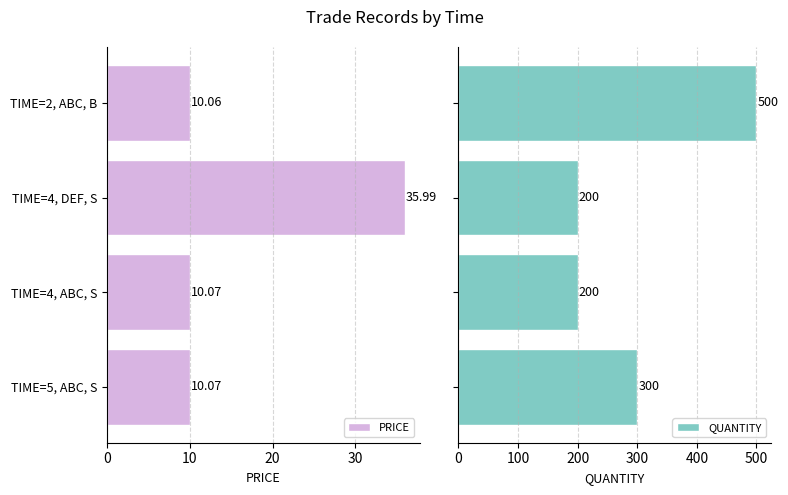

What is the value of the QUANTITY bar at the 3rd from the left?

200.0